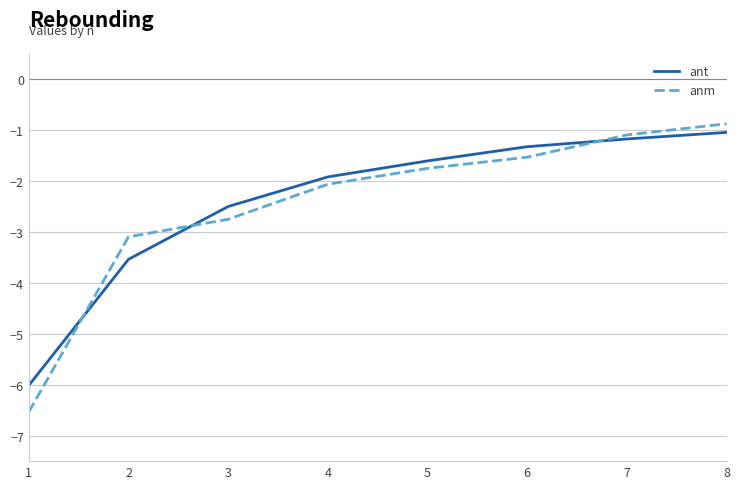

After their last crossing, which series has the higher values: ant or anm?

anm